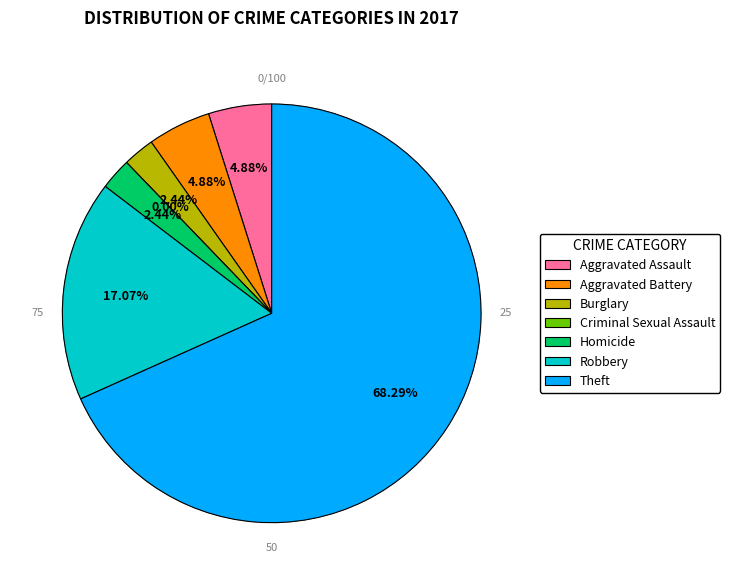

Which slice is the smallest?

Criminal Sexual Assault